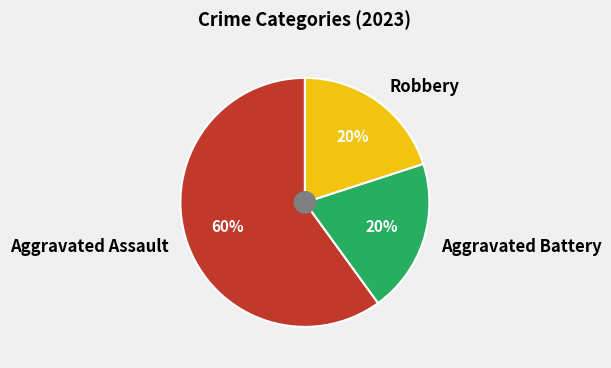

Which has a higher value, Aggravated Assault or Robbery?

Aggravated Assault